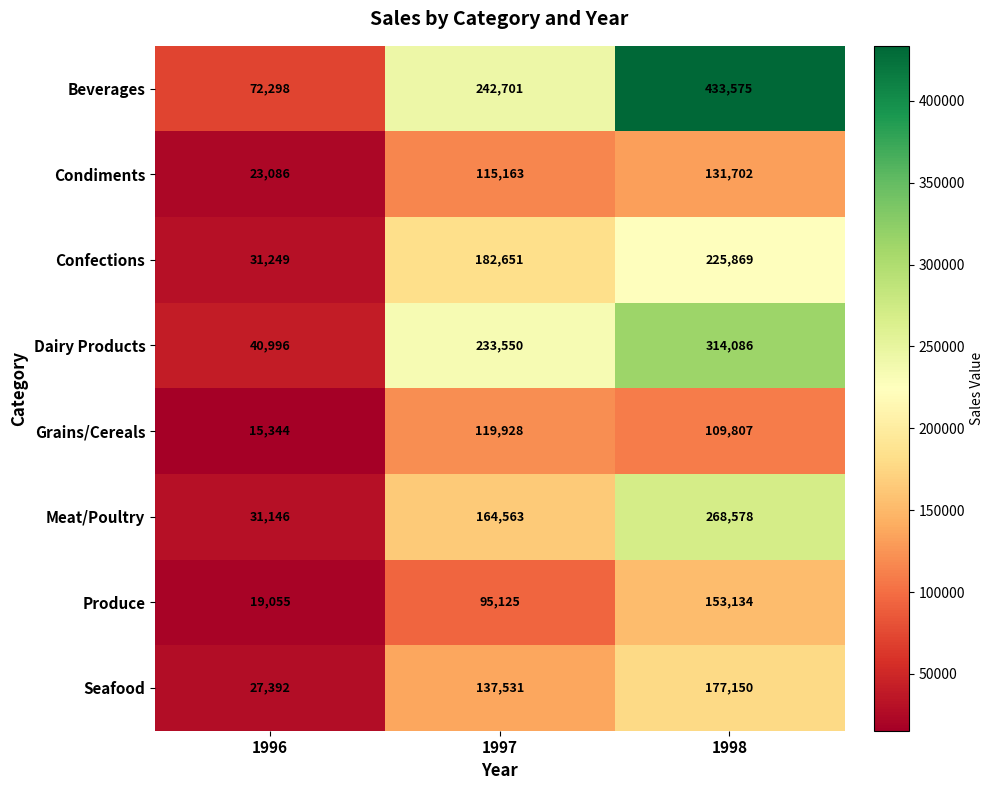

At which label does Grains/Cereals first exceed 109807?

1997